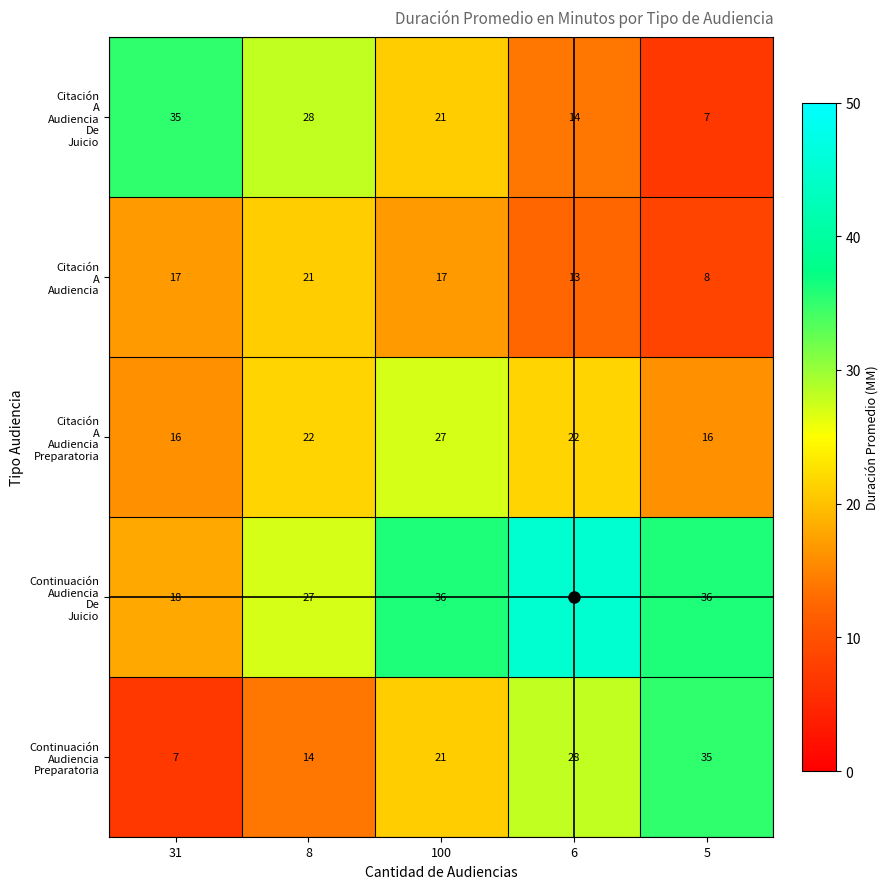

What is the minimum value shown in the chart?

7